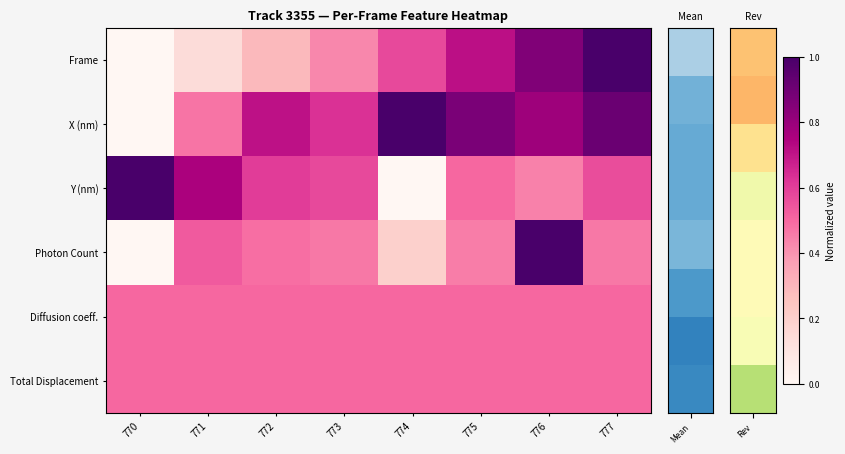

Which series has the largest total across all categories?

X (nm)